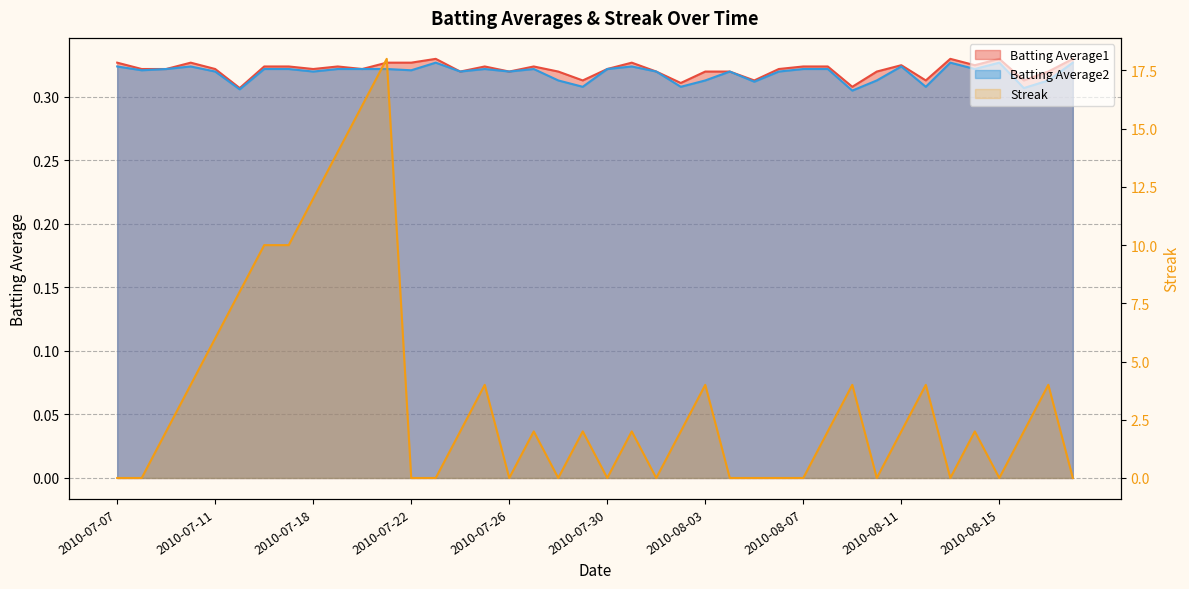

Reading left to right, list all the values displayed in this chart.

Batting Average1: 0.3	0.3	0.3	0.3	0.3	0.3	0.3	0.3	0.3	0.3	0.3	0.3	0.3	0.3	0.3	0.3	0.3	0.3	0.3	0.3	0.3	0.3	0.3	0.3	0.3	0.3	0.3	0.3	0.3	0.3	0.3	0.3	0.3	0.3	0.3	0.3	0.3	0.3	0.3	0.3
Batting Average2: 0.3	0.3	0.3	0.3	0.3	0.3	0.3	0.3	0.3	0.3	0.3	0.3	0.3	0.3	0.3	0.3	0.3	0.3	0.3	0.3	0.3	0.3	0.3	0.3	0.3	0.3	0.3	0.3	0.3	0.3	0.3	0.3	0.3	0.3	0.3	0.3	0.3	0.3	0.3	0.3
Streak: 0.0	0.0	2.0	4.0	6.0	8.0	10.0	10.0	12.0	14.0	16.0	18.0	0.0	0.0	2.0	4.0	0.0	2.0	0.0	2.0	0.0	2.0	0.0	2.0	4.0	0.0	0.0	0.0	0.0	2.0	4.0	0.0	2.0	4.0	0.0	2.0	0.0	2.0	4.0	0.0